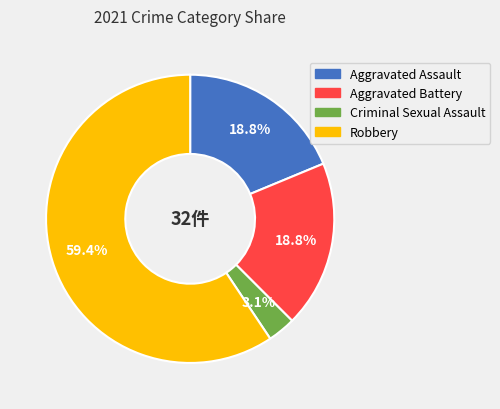

Is there a majority slice in this chart?

Yes